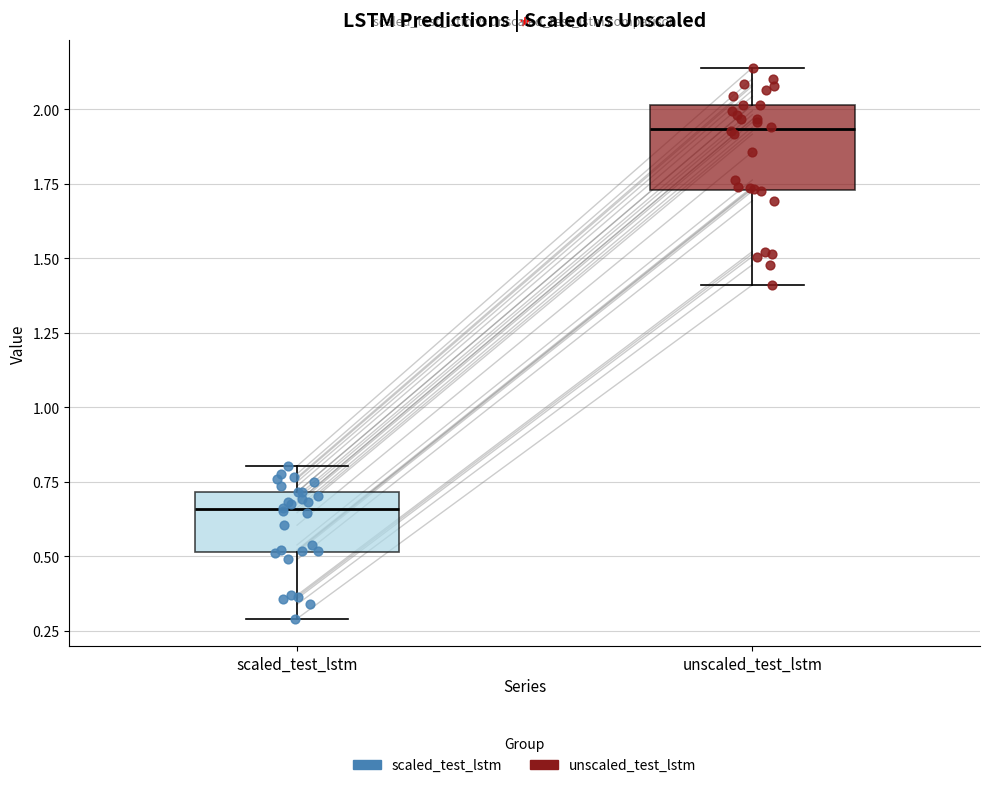

Which box is the tallest, from its lower edge to its upper edge?

unscaled_test_lstm